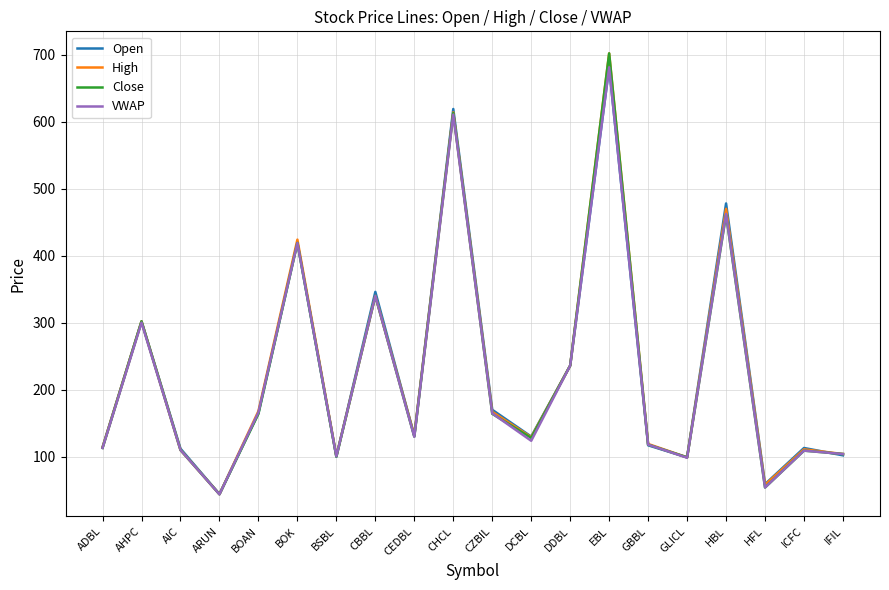

The value of Close at IFIL is 57.8. True or false?

False